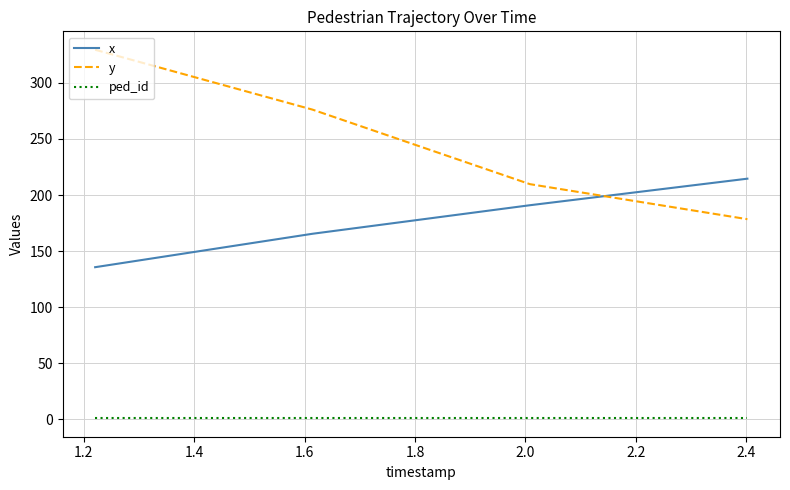

True or false: ped_id and x intersect in this chart.

False